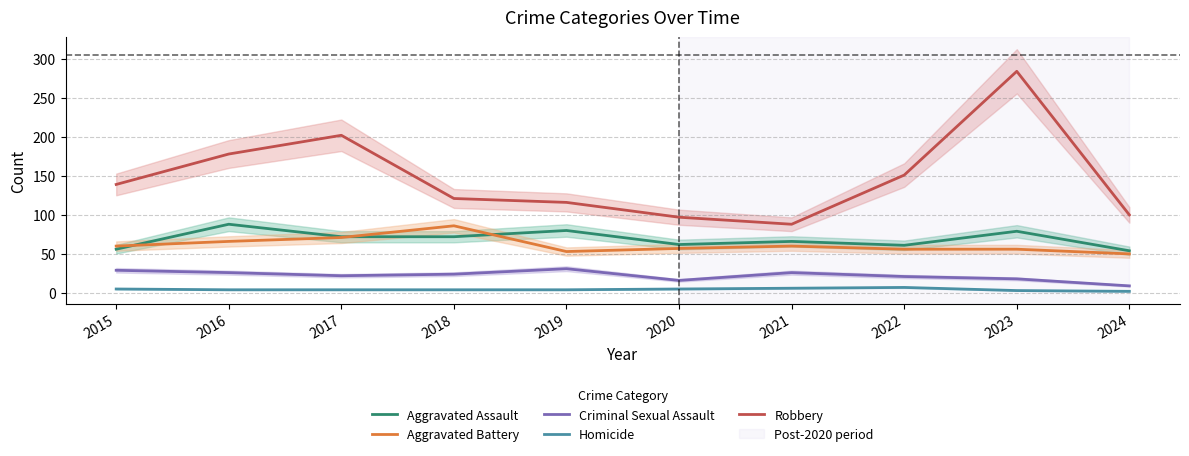

What is the average value of the Robbery series?

148